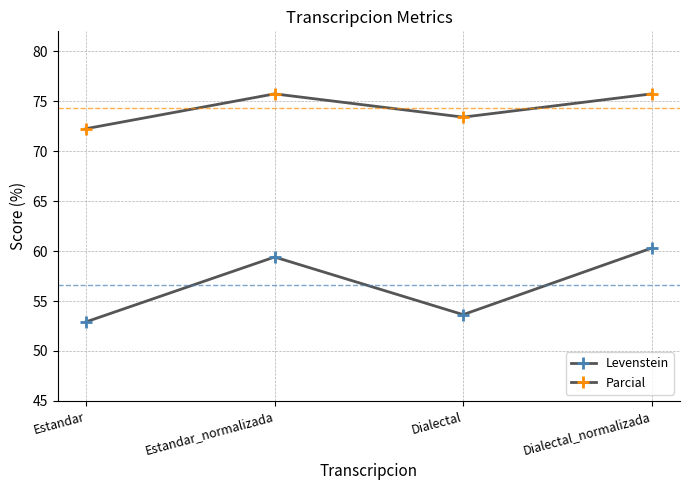

How many lines are shown in the chart?

2